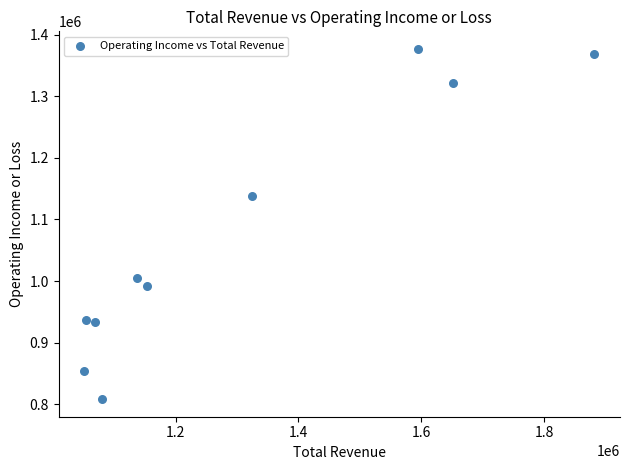

What is the average Y value?

1073600